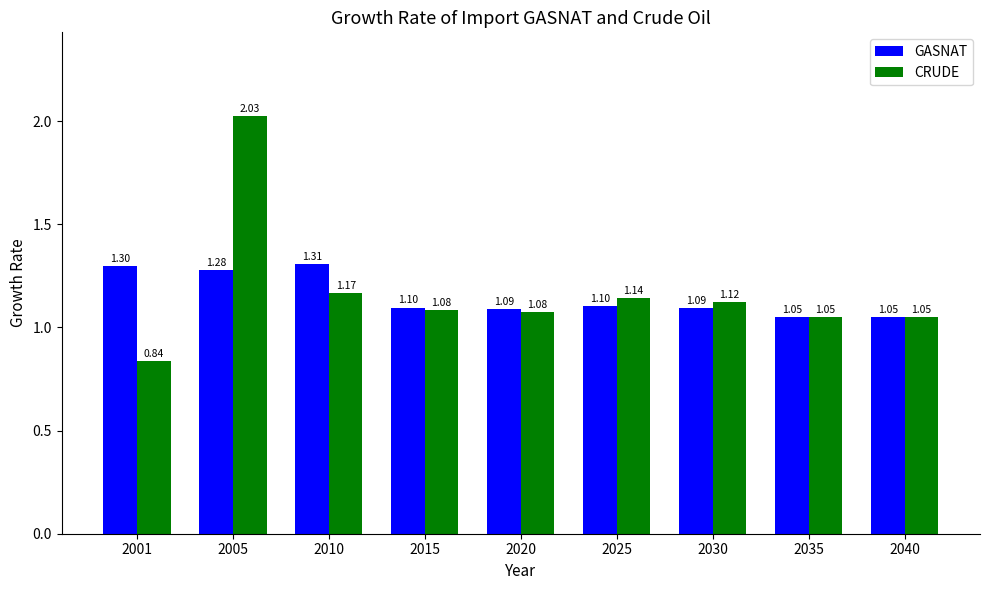

What is the sum of the GASNAT values at 2010 and 2015?

2.4